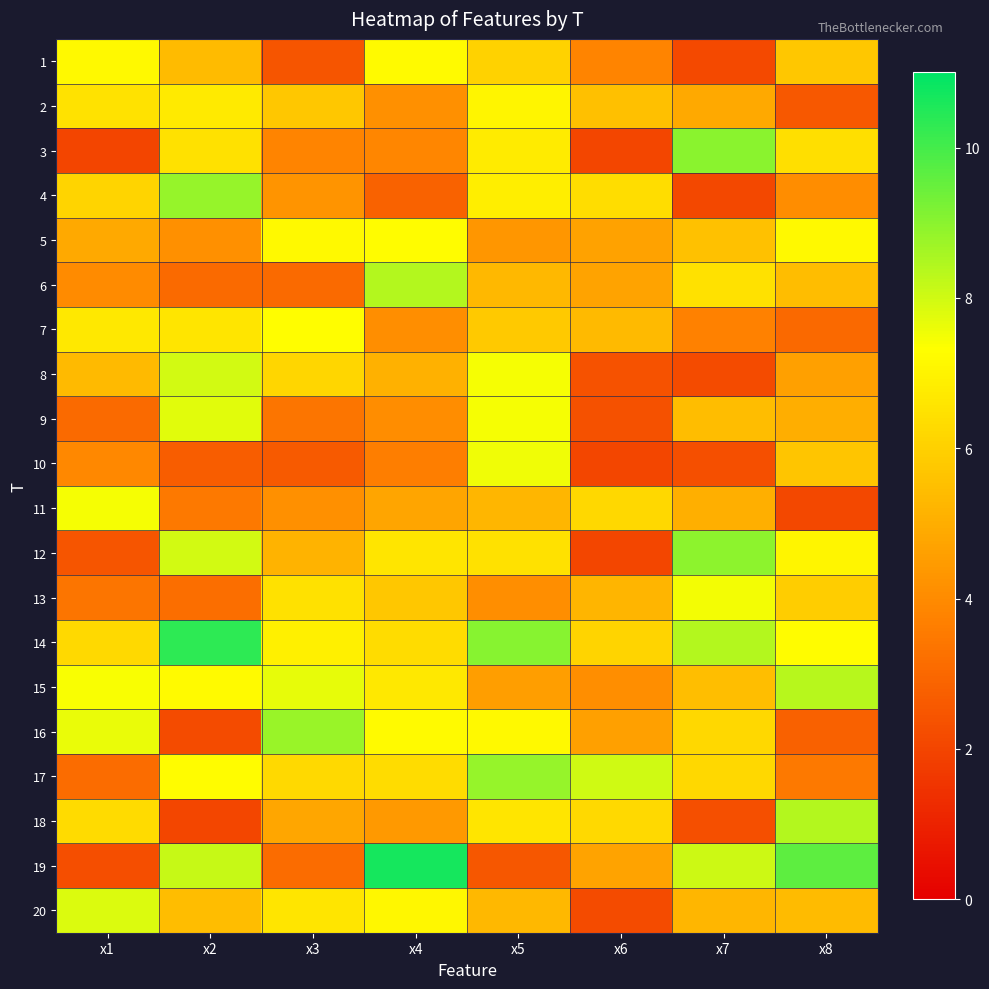

Count the number of categories in the chart.

8